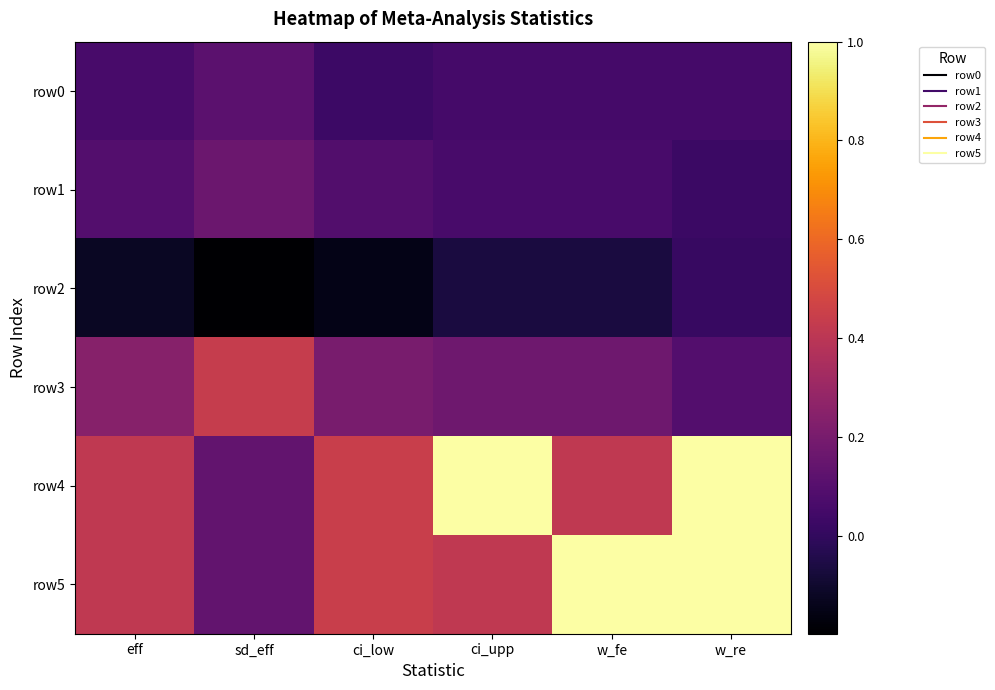

Which series has the largest total across all categories?

row4